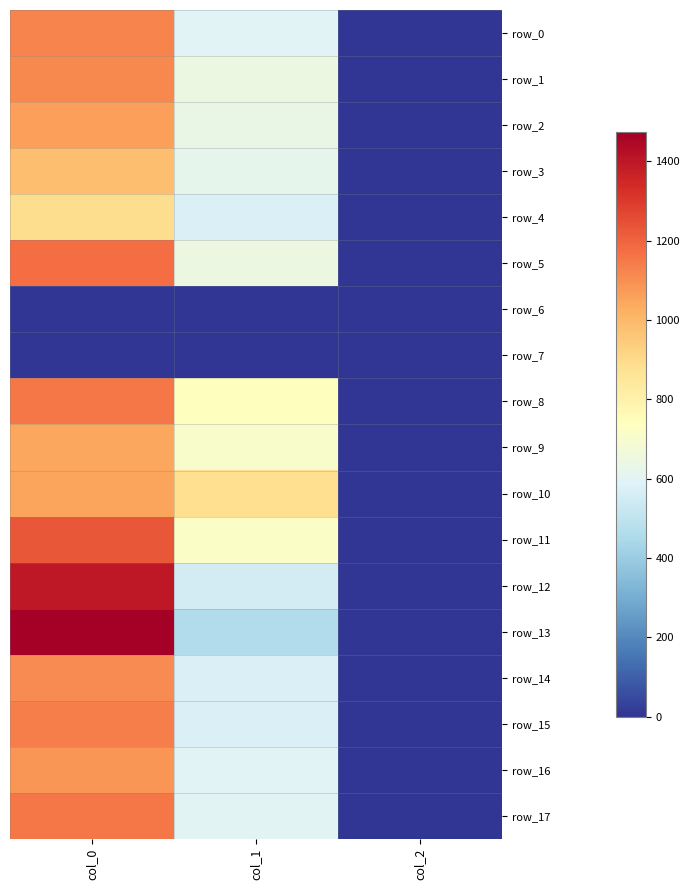

At which category is the sum across all series the highest?

col_0